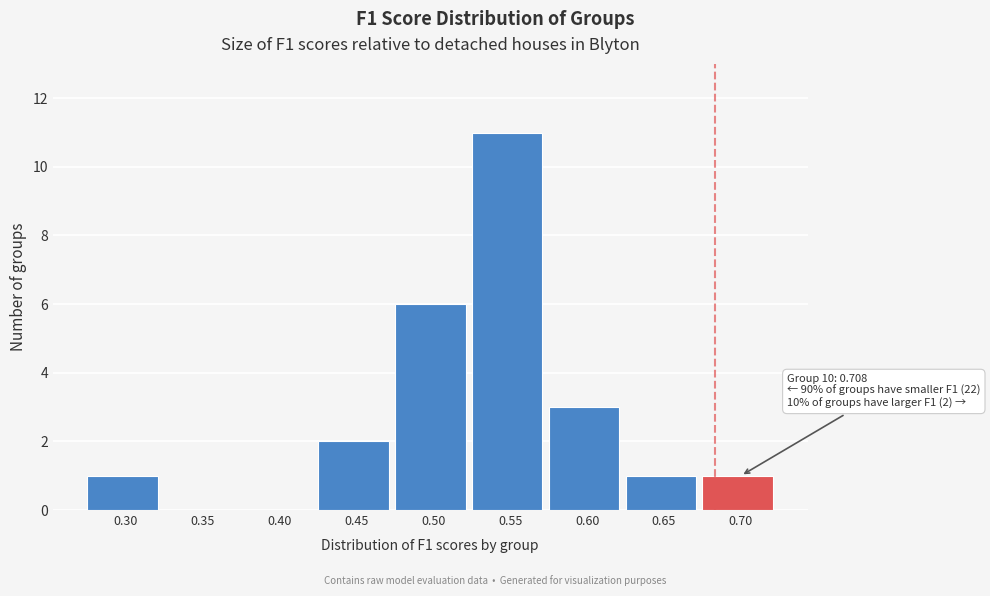

Reading left to right, transcribe all the data shown in this chart.

0.30=1	0.35=0	0.40=0	0.45=2	0.50=6	0.55=11	0.60=3	0.65=1	0.70=1